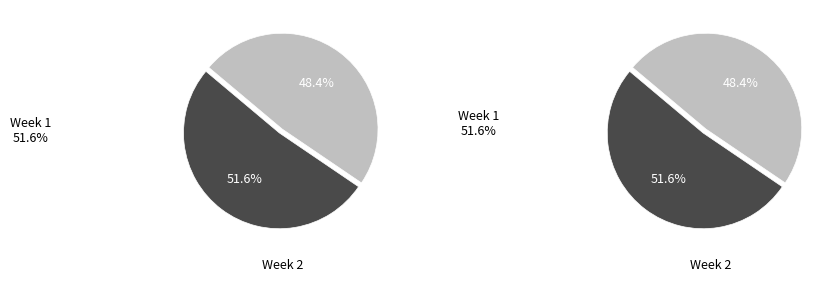

Which slice represents more than half of the pie?

Week 1